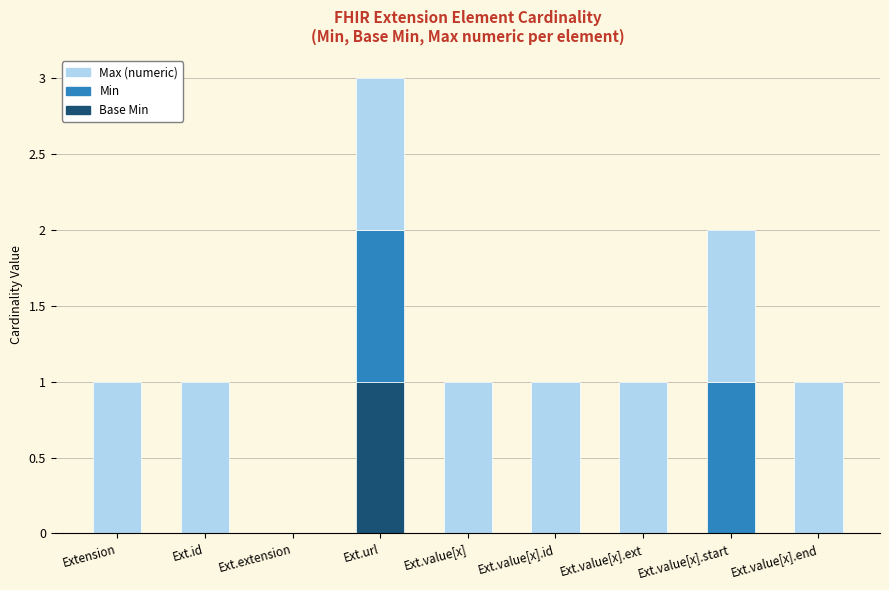

At which category is the sum across all series the highest?

Ext.url